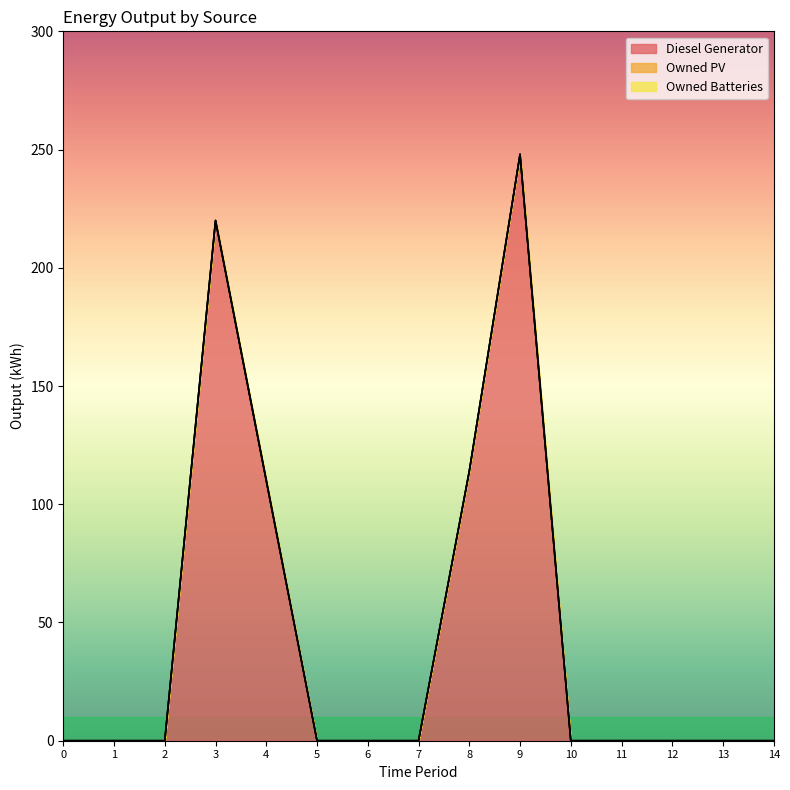

What are all the series names shown in the legend?

Diesel Generator, Owned PV, Owned Batteries